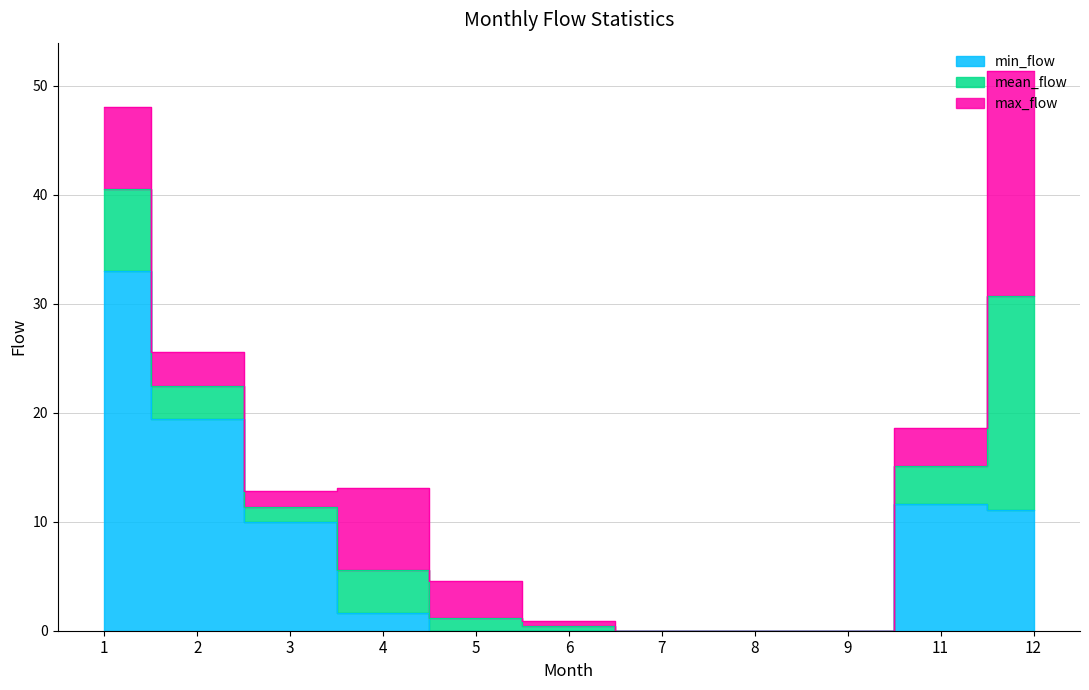

What is the sum of the min_flow values at 9 and 1?

33.0